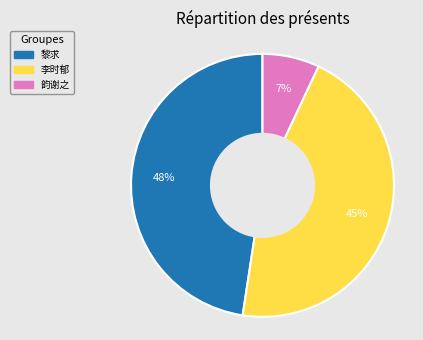

How many slices are in this pie chart?

3